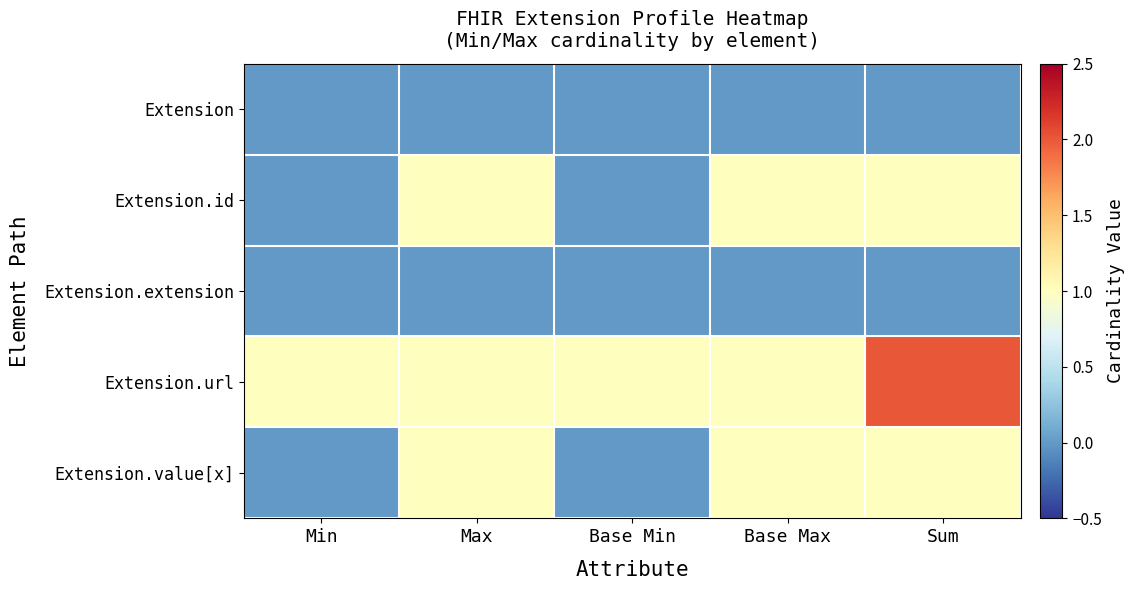

Which label corresponds to the smallest value in the chart?

Min